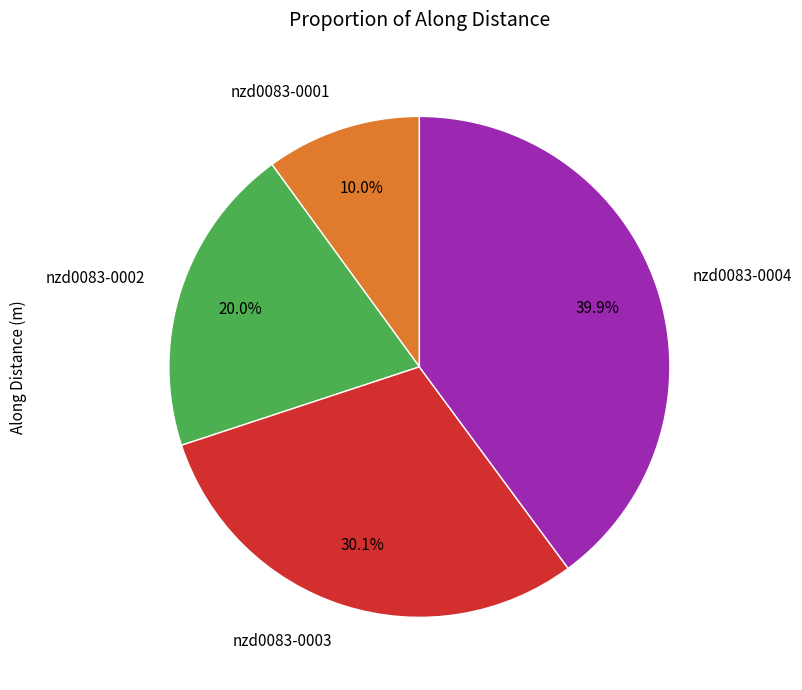

How many segments does this pie chart have?

4